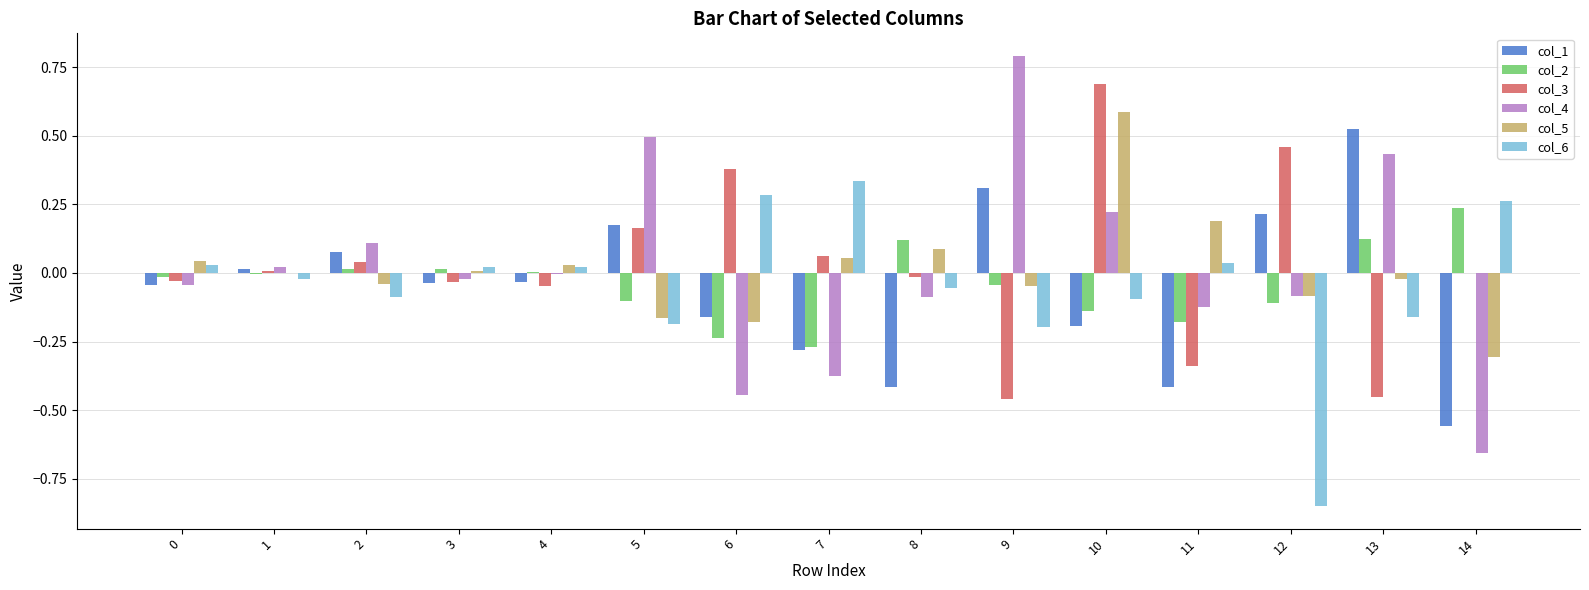

Which category has the highest value in the col_6 series?

7